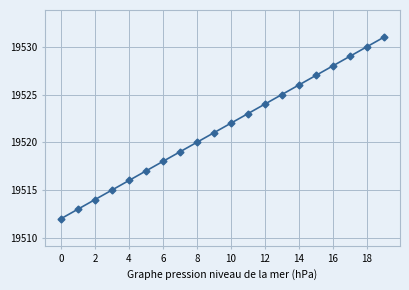

Reading left to right, transcribe all the data shown in this chart.

19512	19513	19514	19515	19516	19517	19518	19519	19520	19521	19522	19523	19524	19525	19526	19527	19528	19529	19530	19531